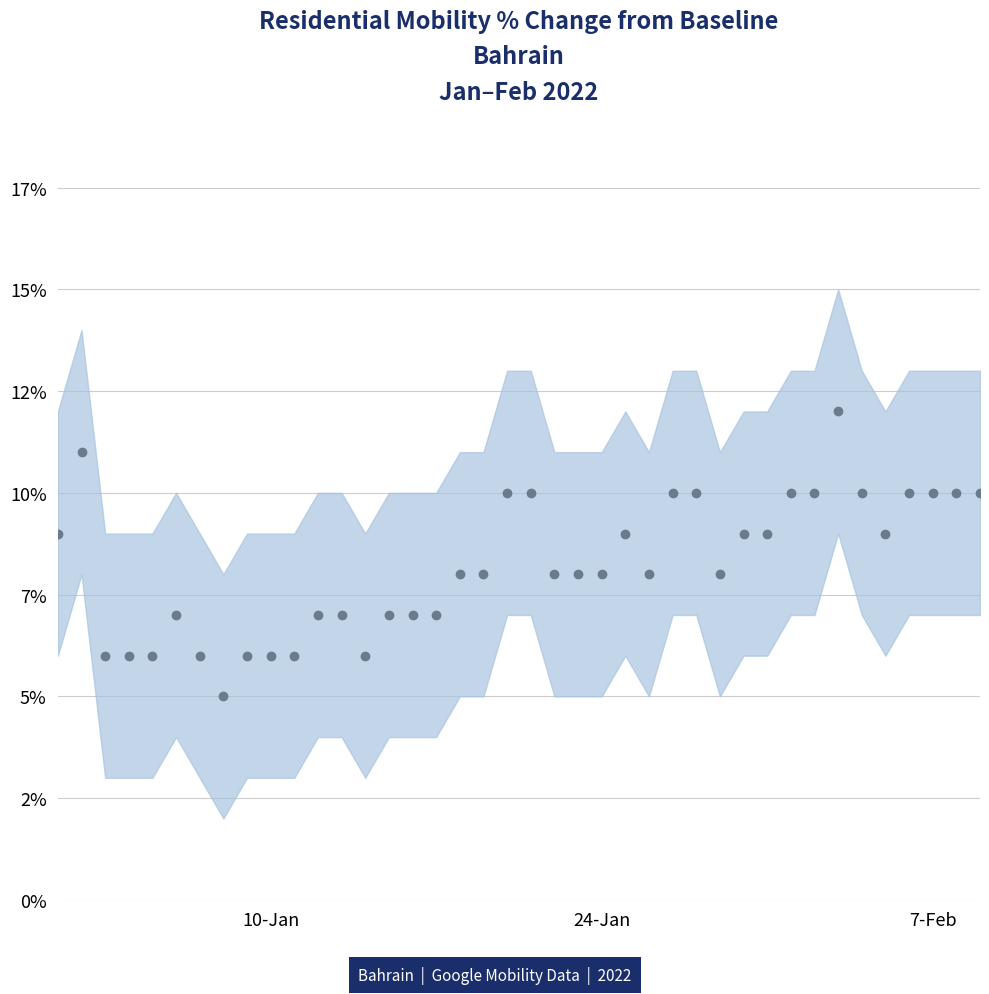

The value at 2022-01-04 is 6. True or false?

True